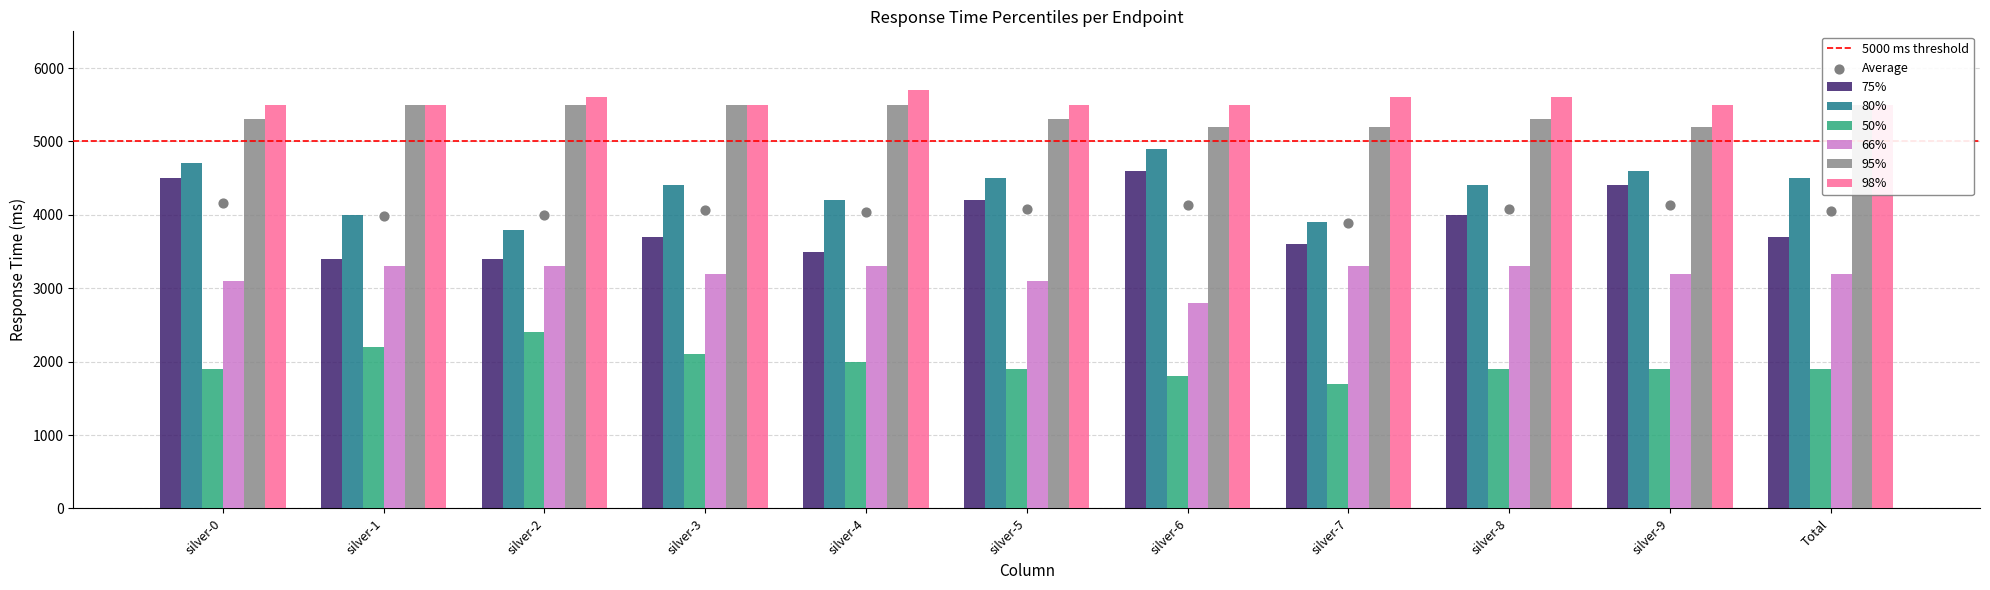

Is the value of 75% at silver-0 greater than the value of 80% at silver-2?

Yes